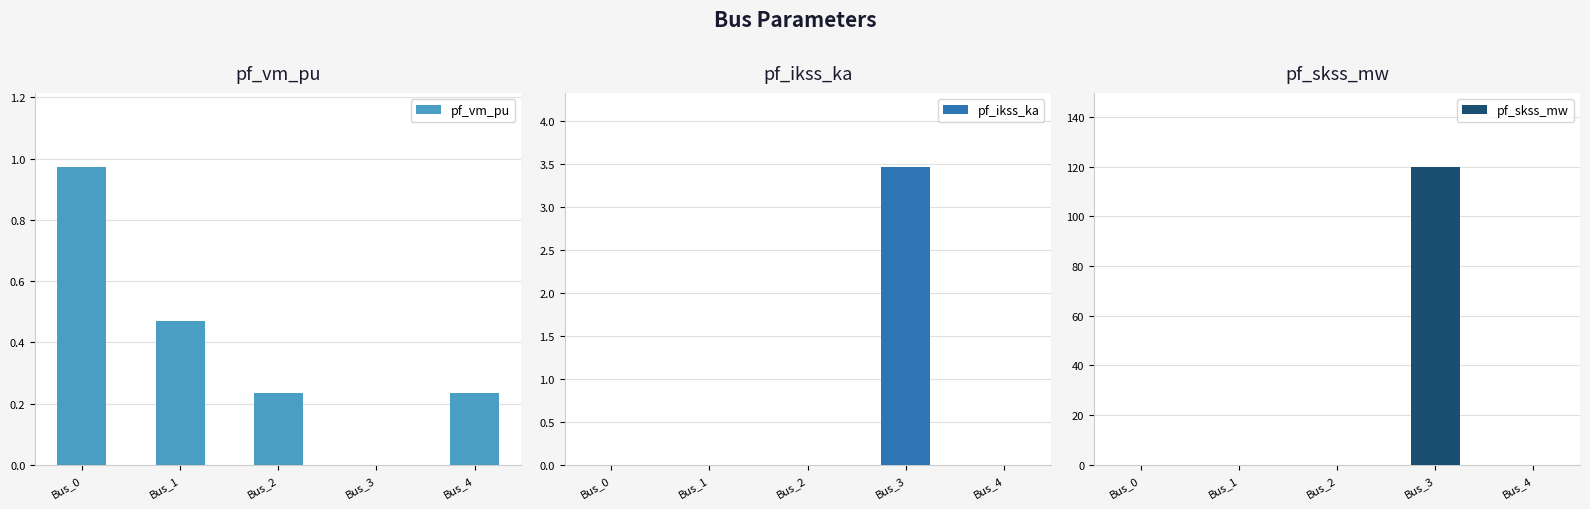

Rank the series by their maximum value, from highest to lowest.

pf_skss_mw, pf_ikss_ka, pf_vm_pu